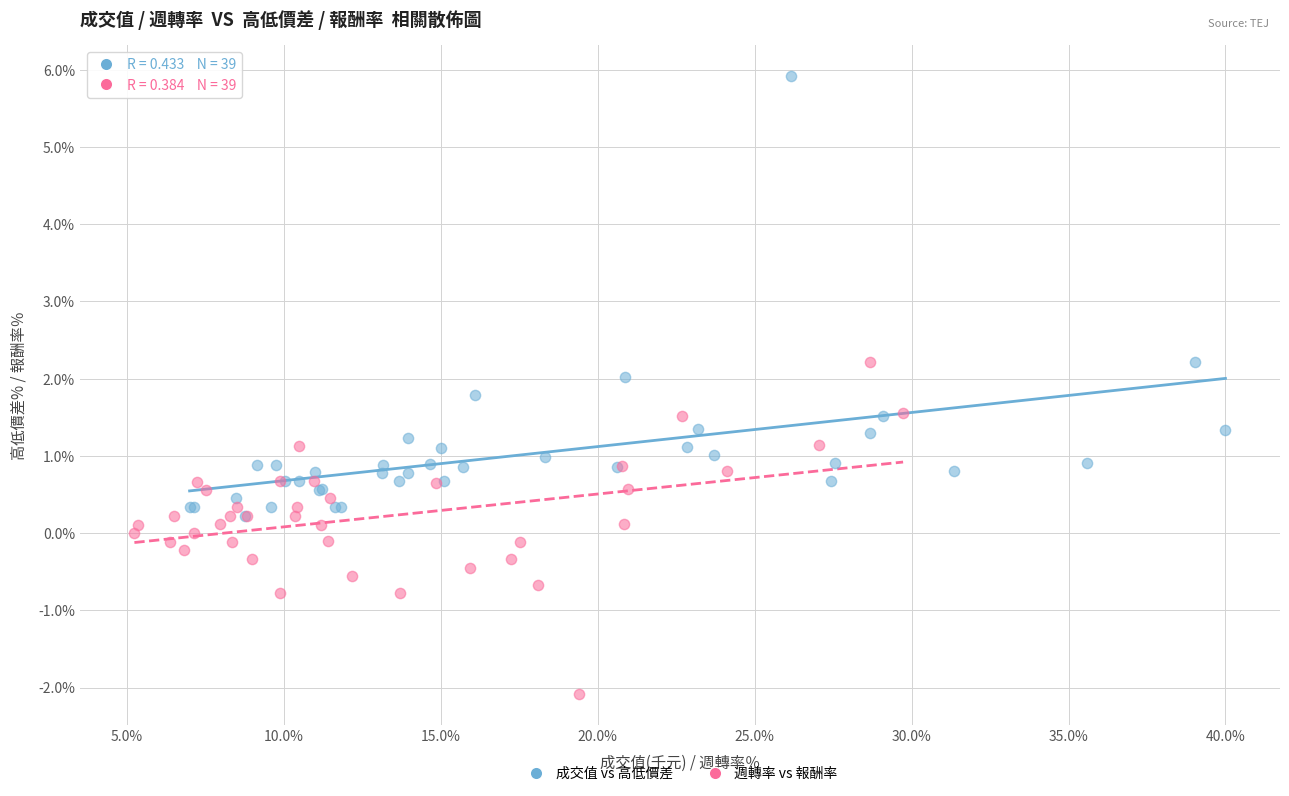

Which series reaches the minimum Y coordinate?

週轉率 vs 報酬率